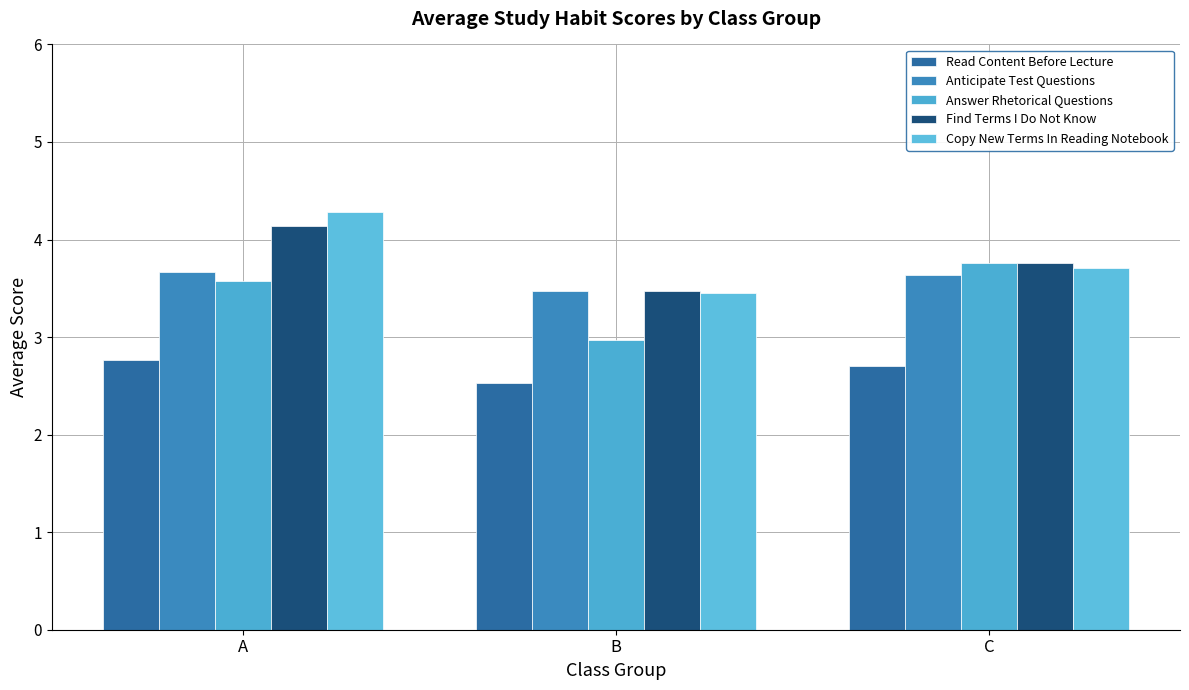

True or false: Anticipate Test Questions has a value of 3.7 at A.

True